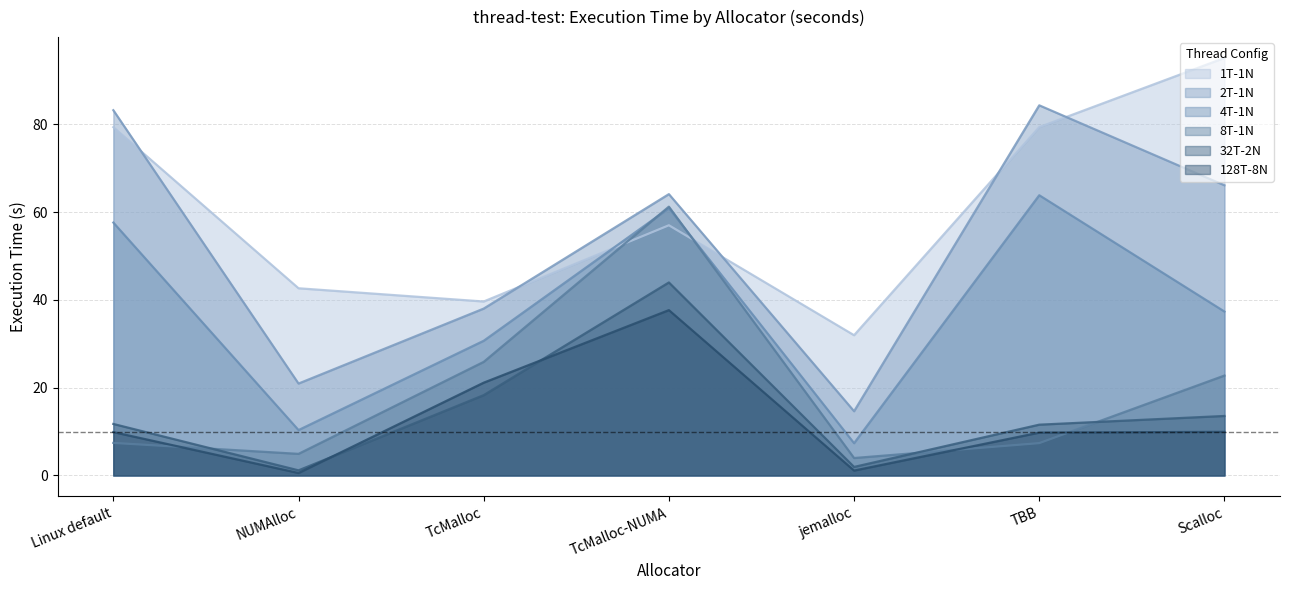

Rank the series by their maximum value, from highest to lowest.

1T-1N, 2T-1N, 4T-1N, 8T-1N, 32T-2N, 128T-8N